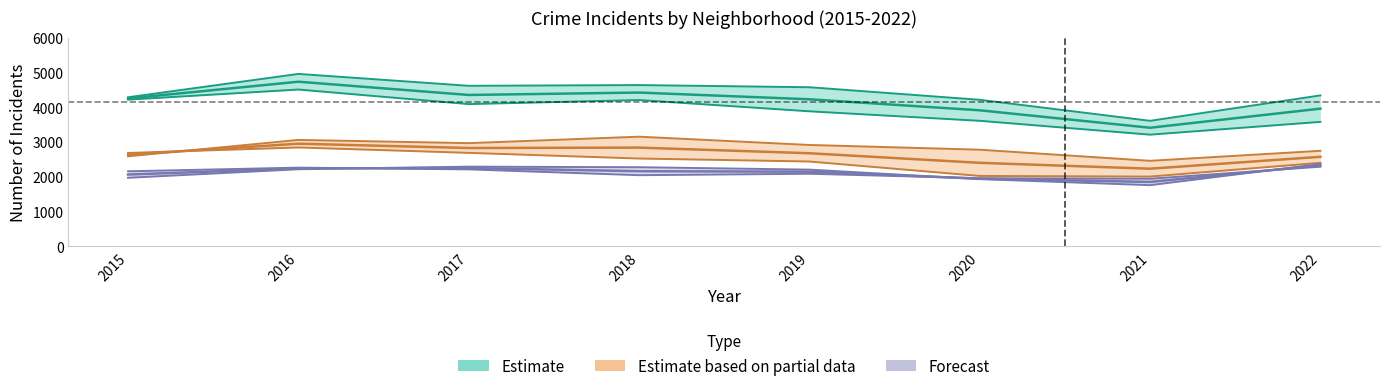

Which series has the widest spread of values?

Estimate